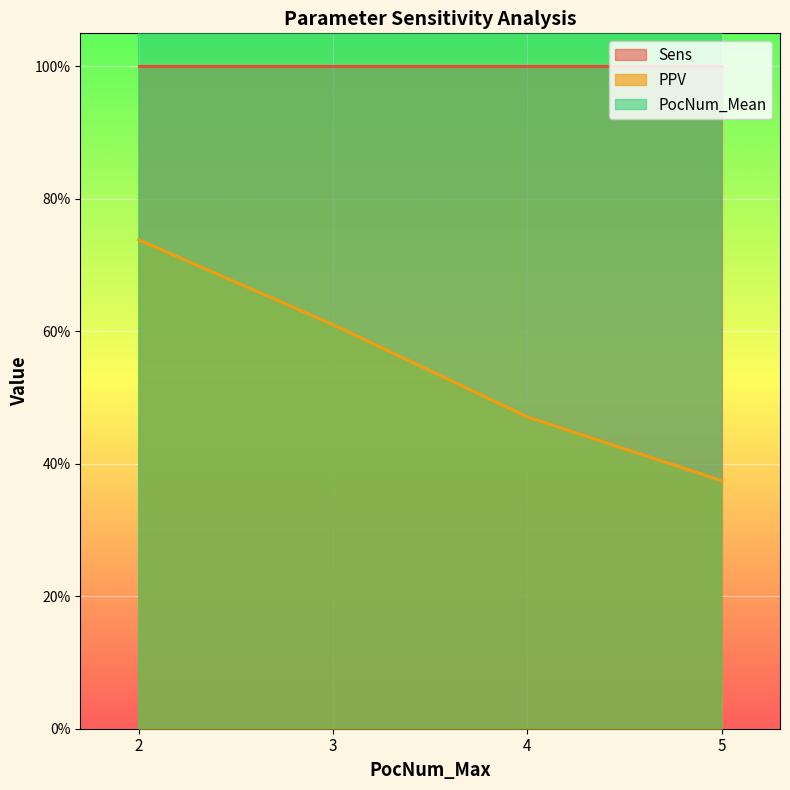

True or false: PocNum_Mean and PPV cross at least once.

False